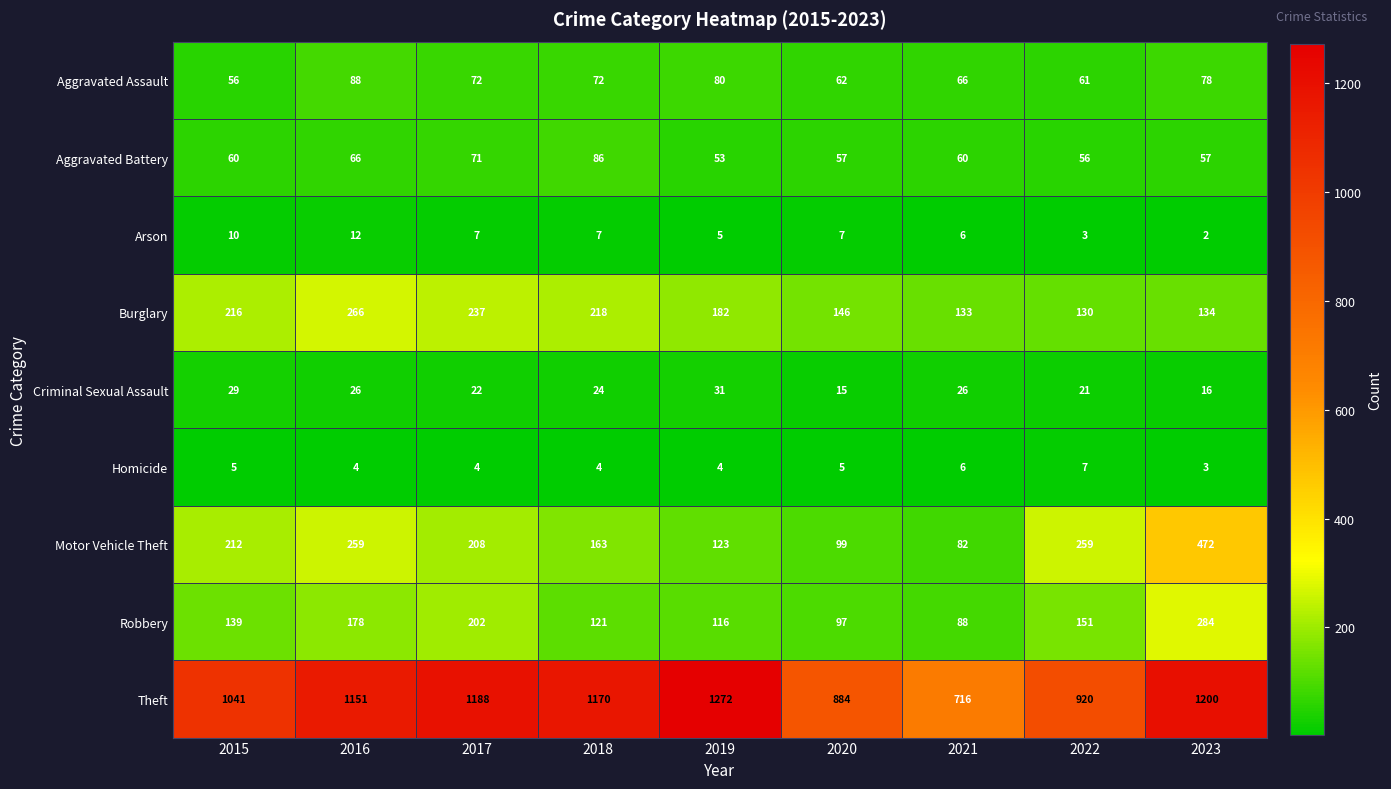

At which label does Robbery reach its peak?

2023